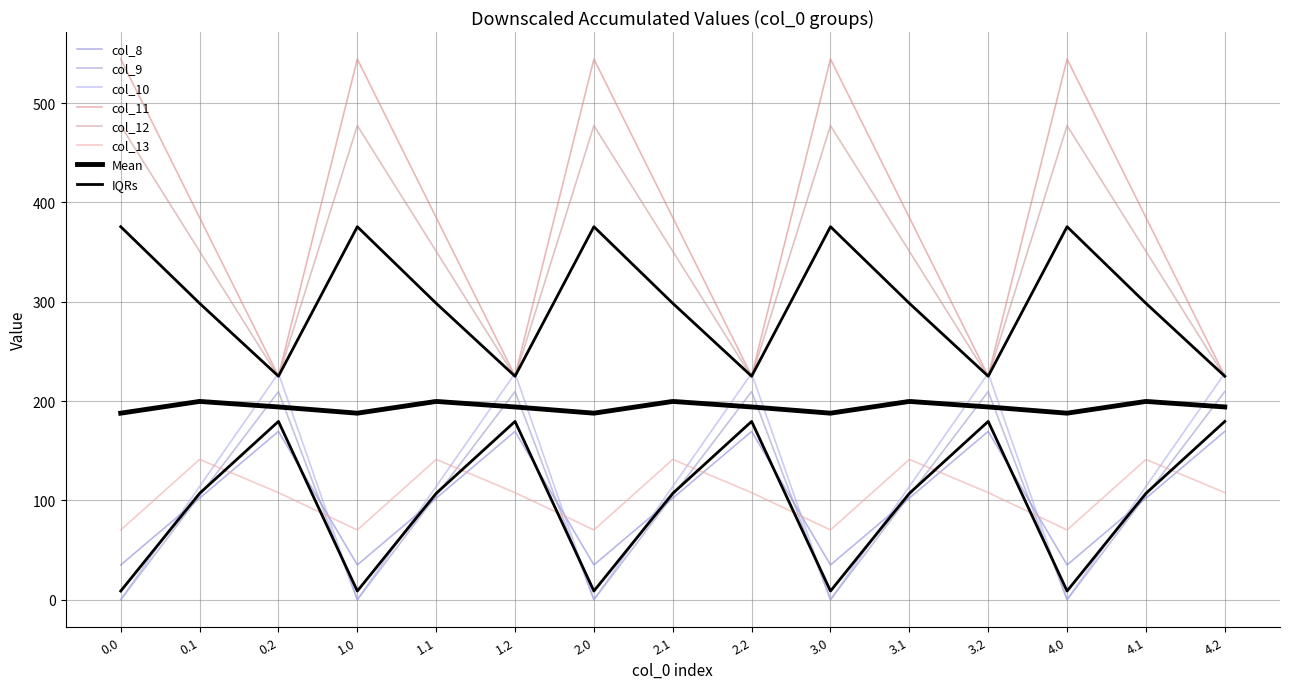

Which series has the largest range (max minus min)?

col_11